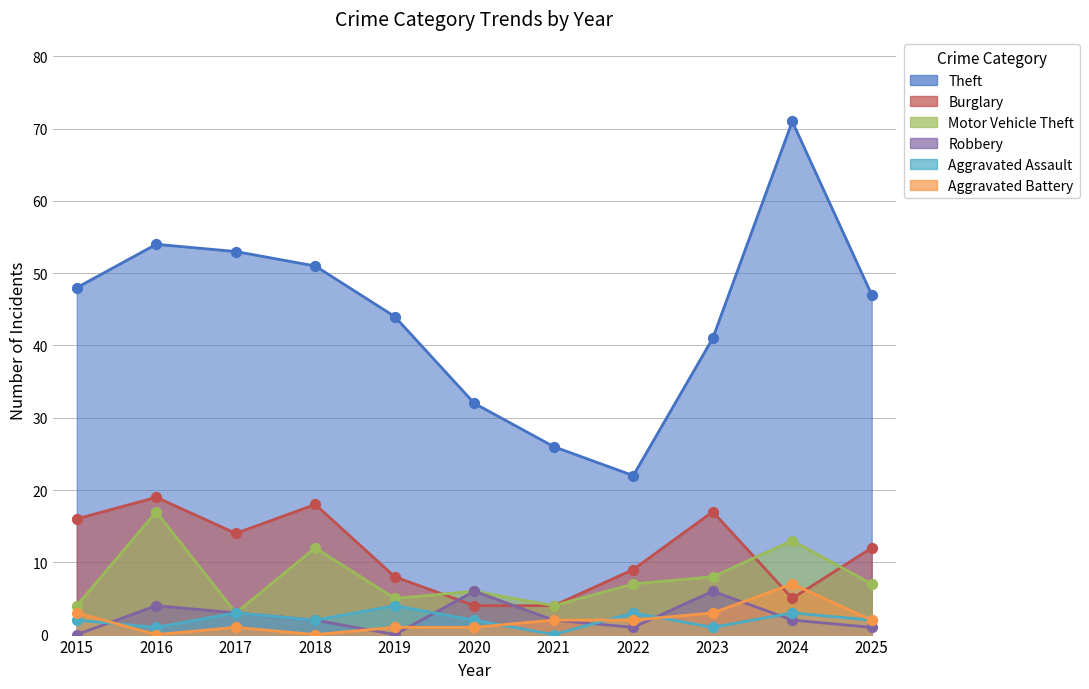

Which series has the largest total across all categories?

Theft